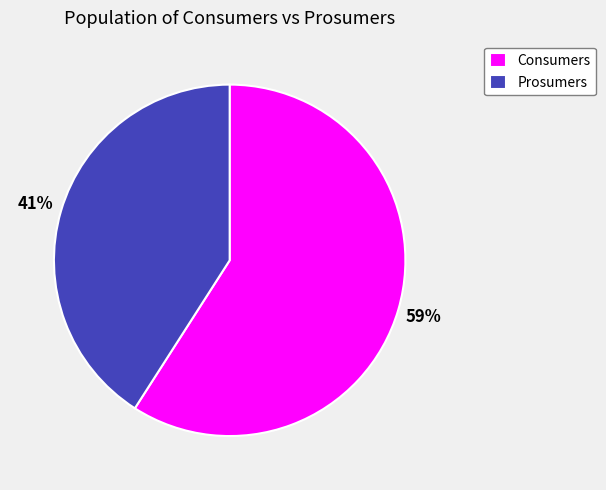

To the nearest percent, what percentage of the pie is Consumers?

59%